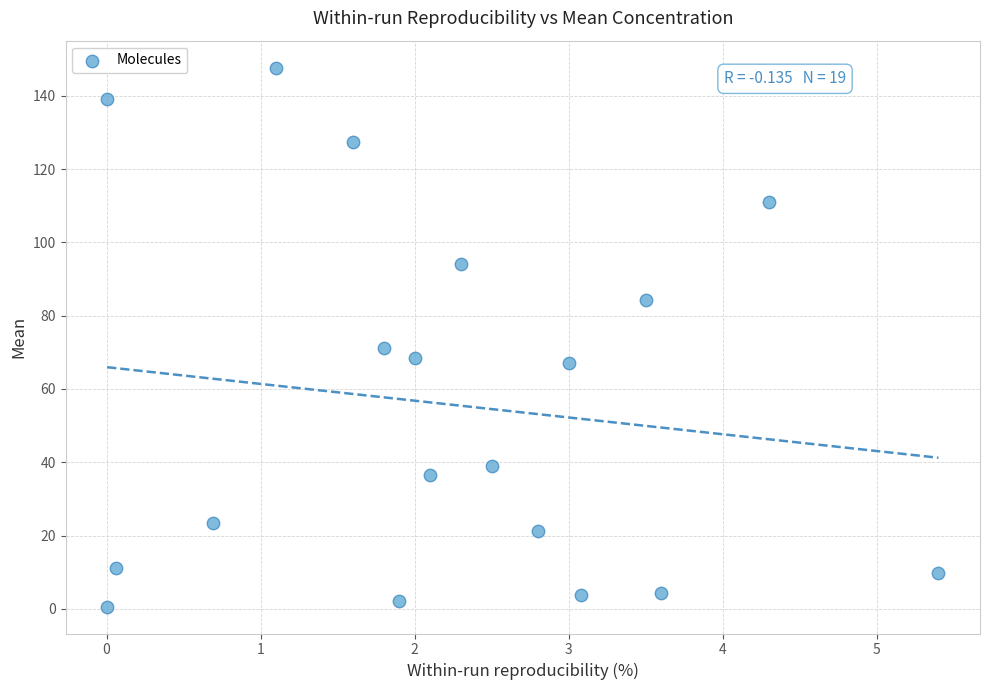

What Y value in the scatter plot is closest to 74?

71.2